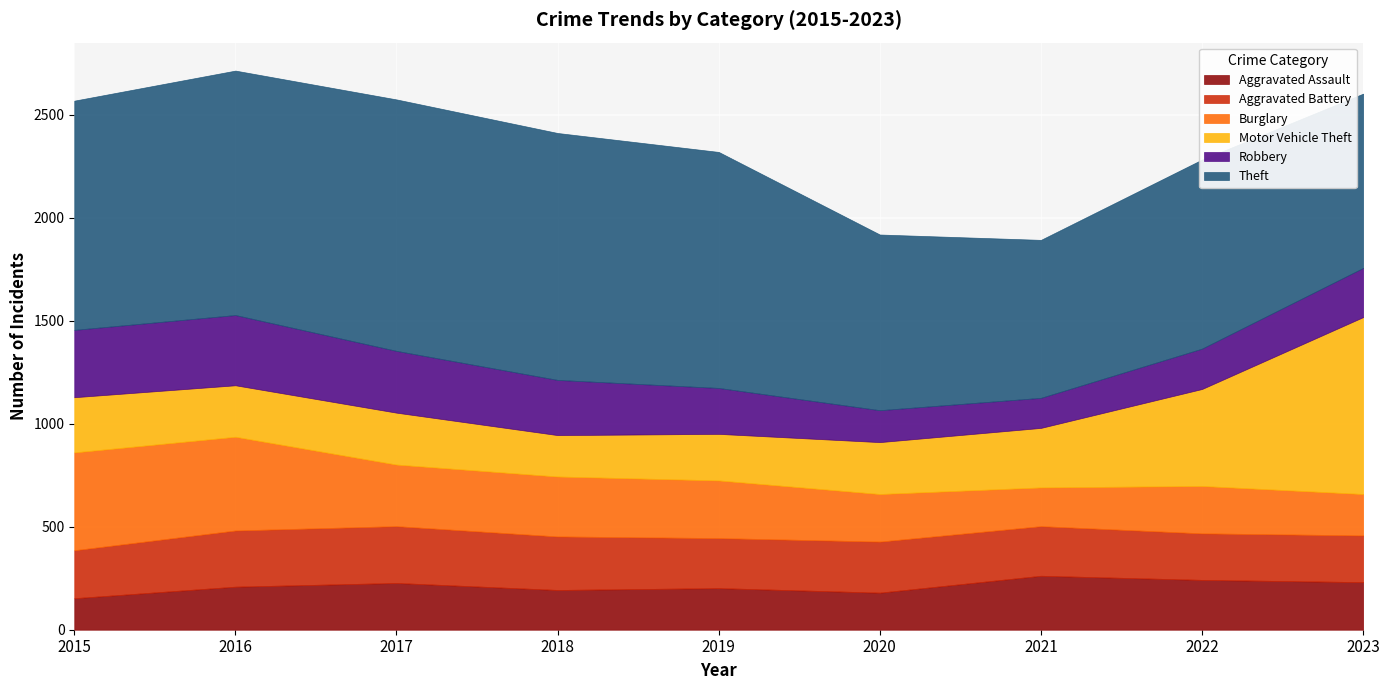

Does the chart display data point markers on the line(s)?

No